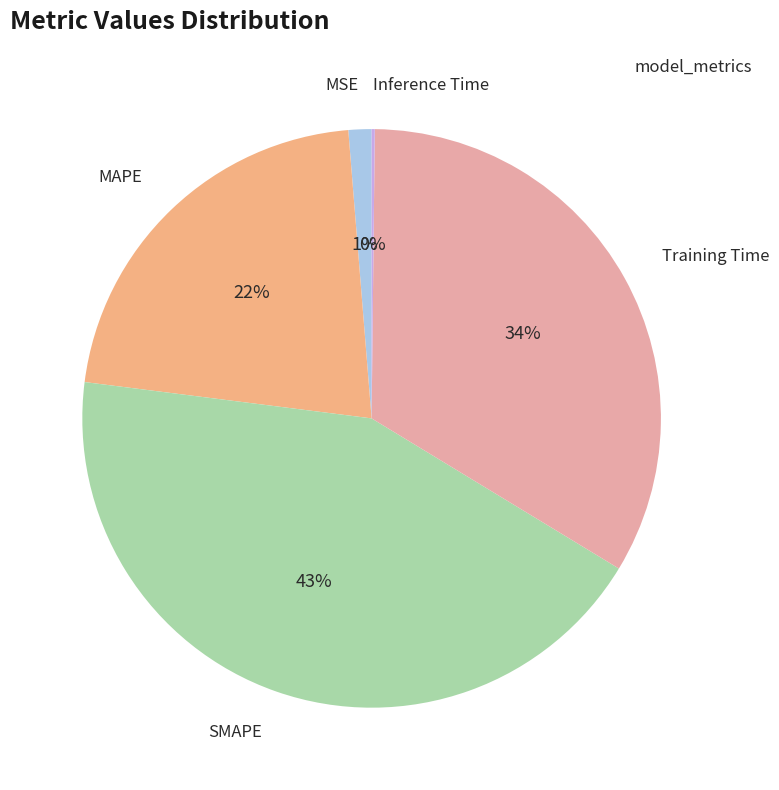

Rank the categories by value from lowest to highest.

Inference Time, MSE, MAPE, Training Time, SMAPE